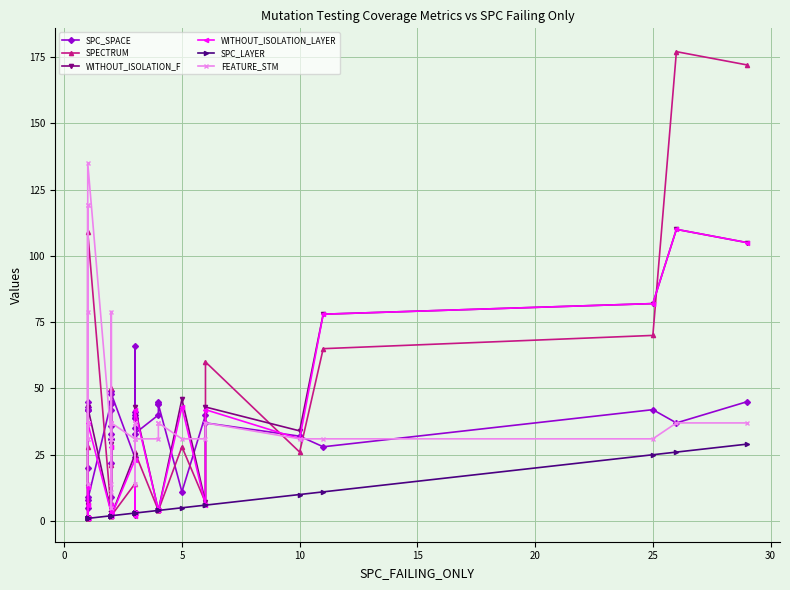

What is the difference between the second highest and minimum values in the SPECTRUM series?

171